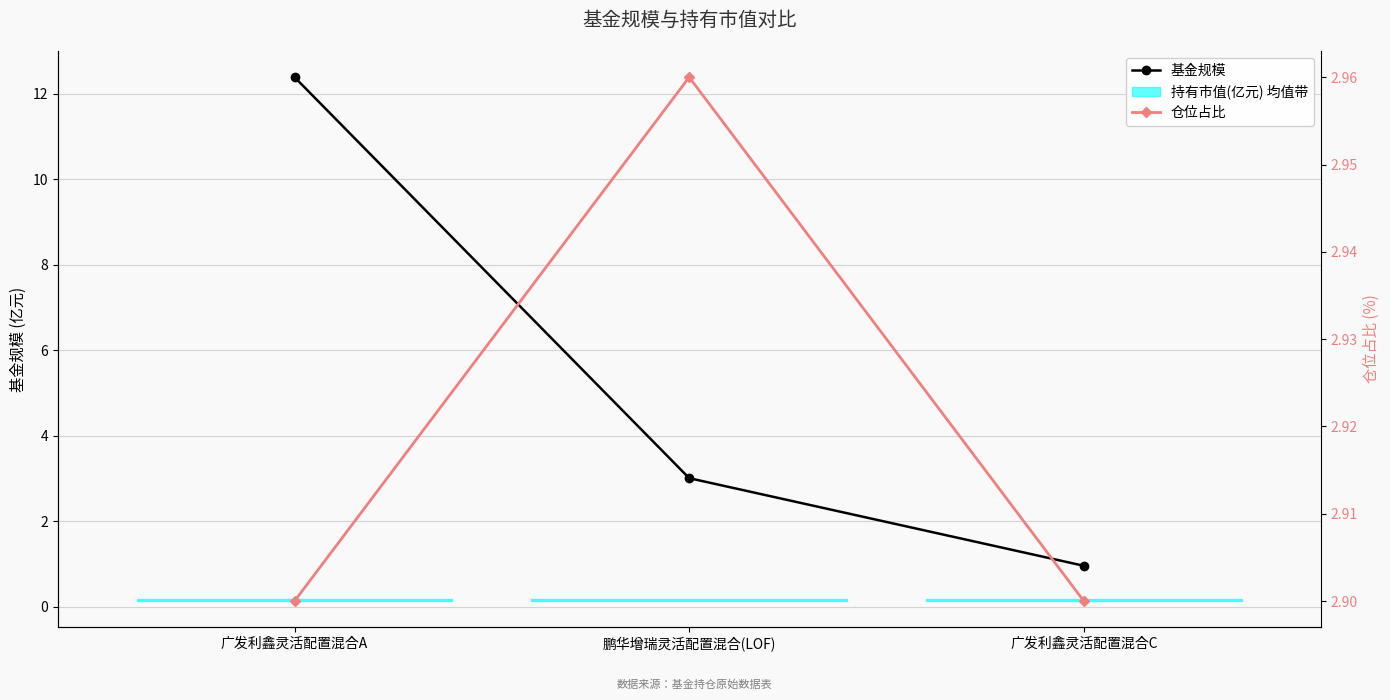

Which has a higher value, 广发利鑫灵活配置混合C or 广发利鑫灵活配置混合A?

广发利鑫灵活配置混合A